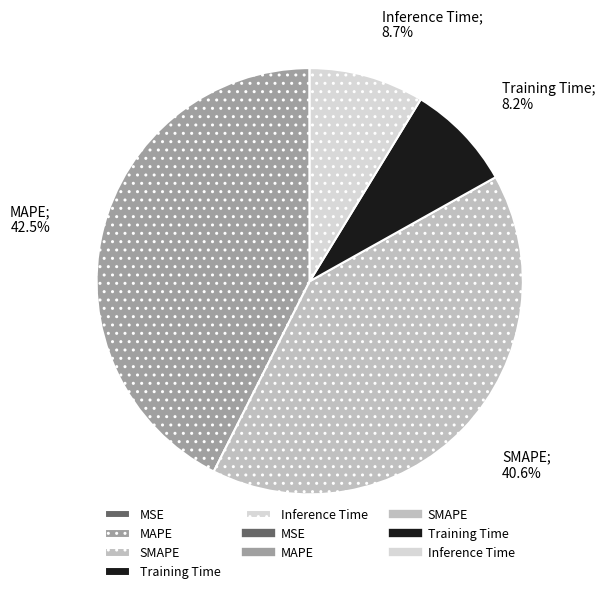

Is there any slice that represents more than half of the pie?

No